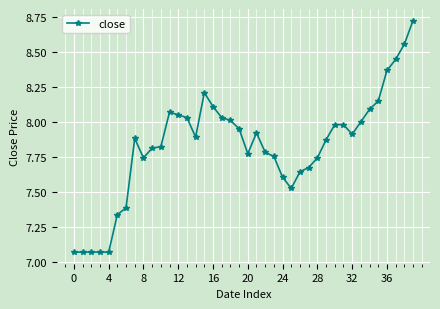

What is the sum of all values?

313.3